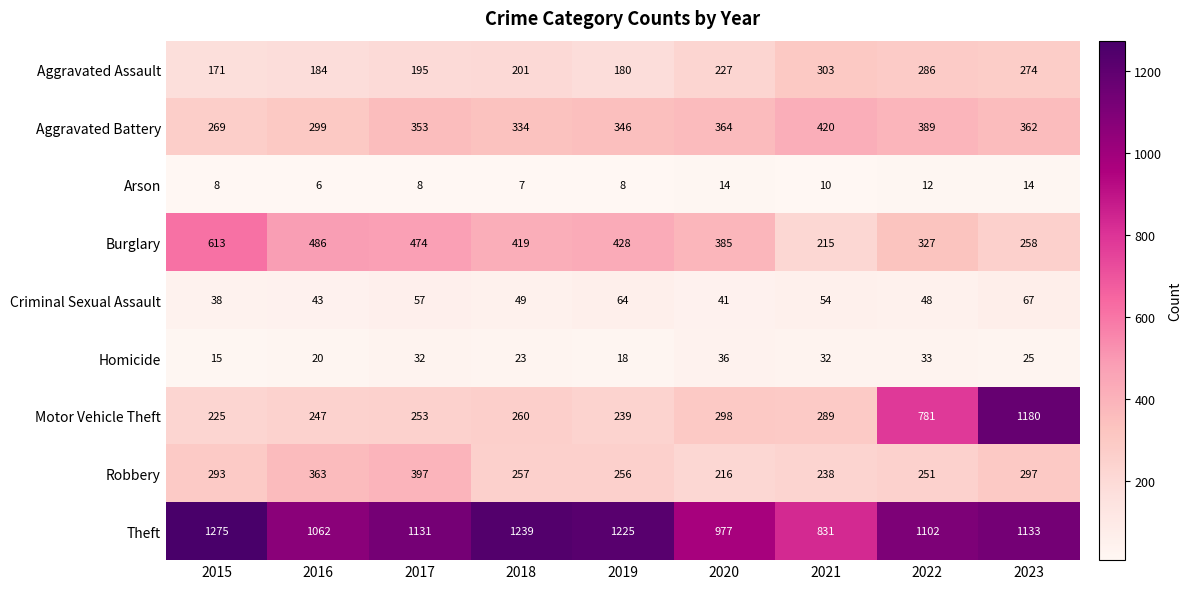

At how many categories does at least one series exceed 957?

8